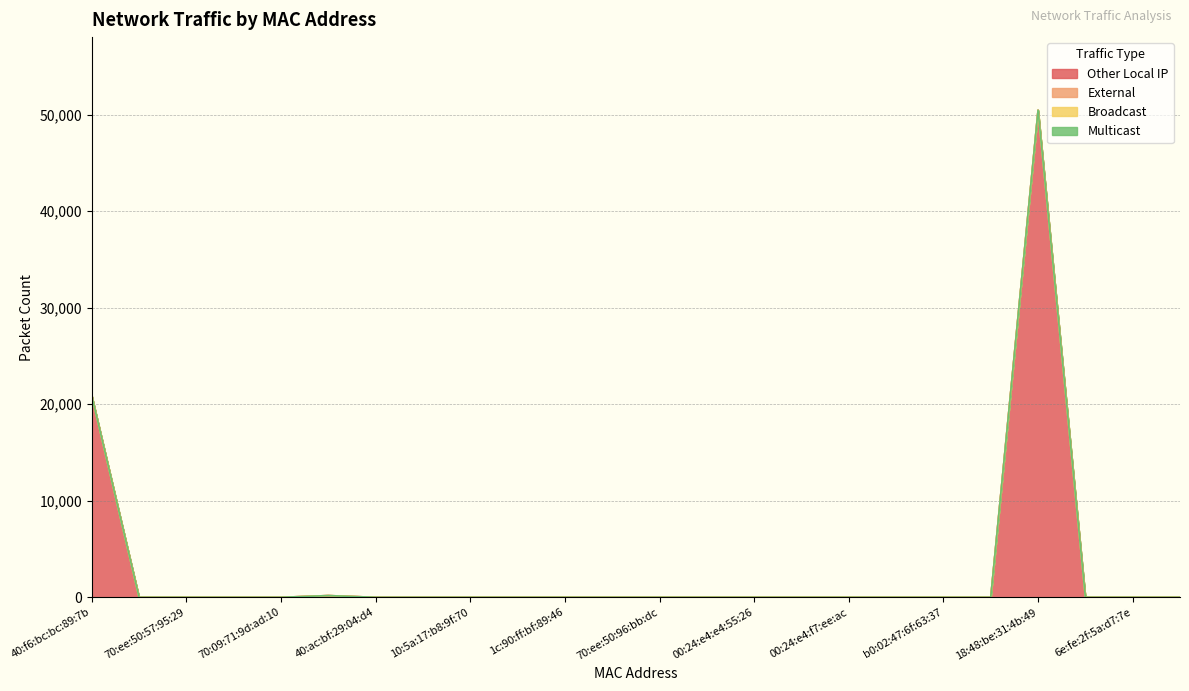

True or false: Other Local IP and Broadcast cross at least once.

False